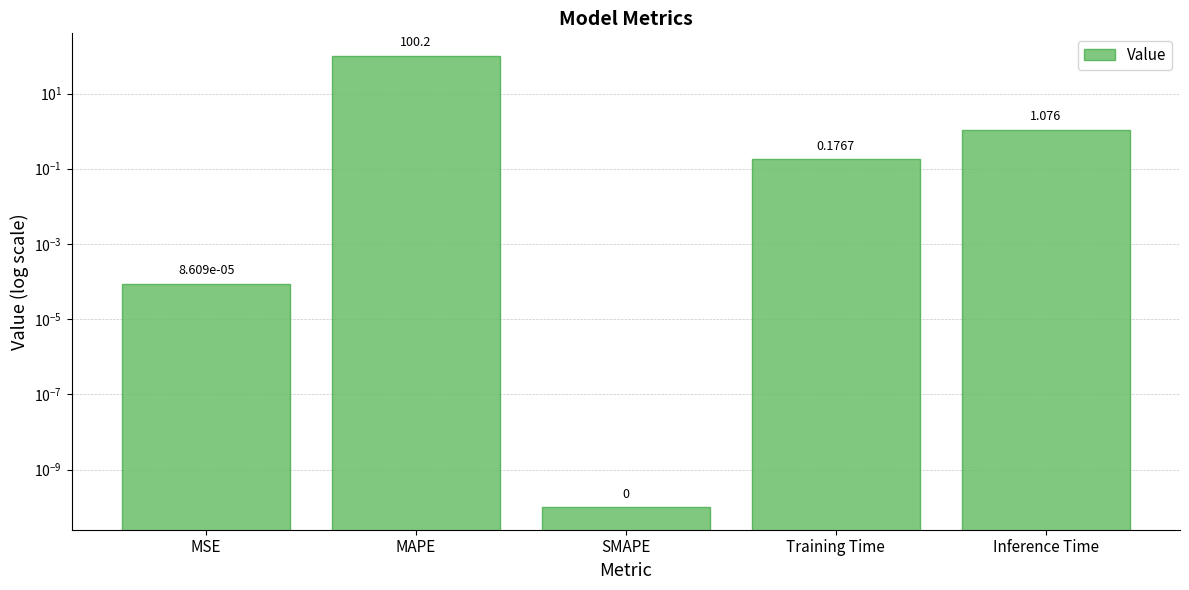

Reading left to right, extract all data points from this chart.

0.0	100.2	0.0	0.2	1.1